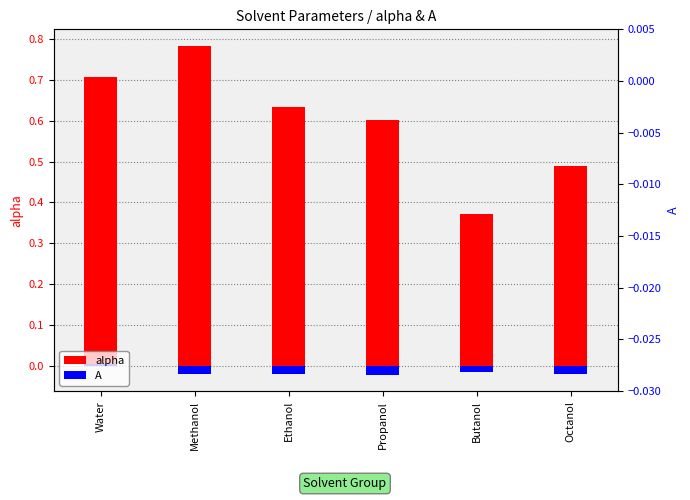

Rank the series by their maximum value, from lowest to highest.

A, alpha